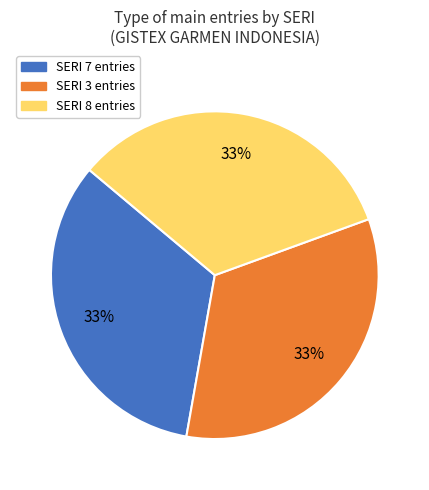

To the nearest percent, what is the average slice percentage?

33%